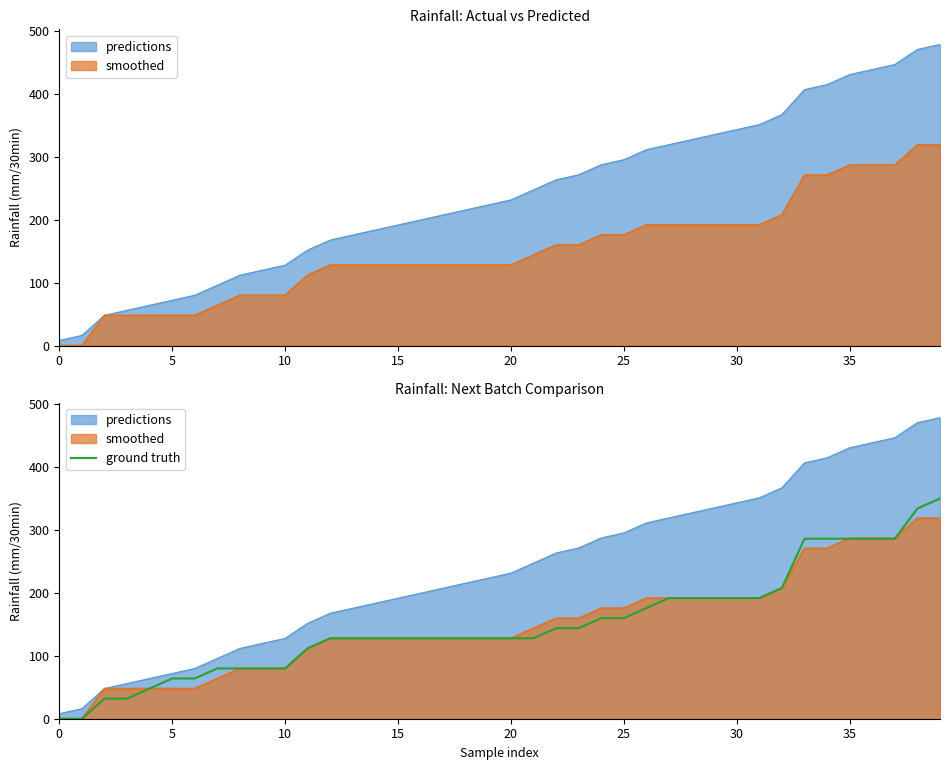

How many values are above zero?

38